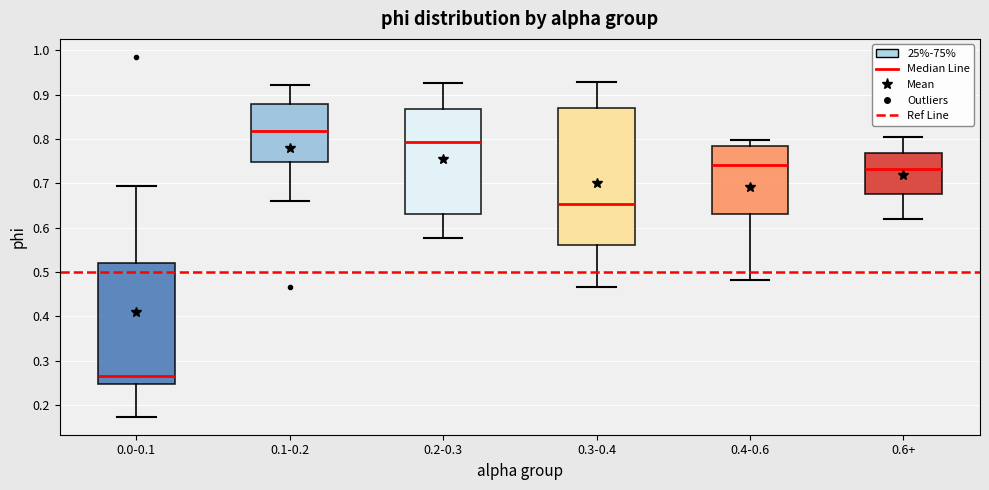

Reading left to right, read every box against the y-axis: the position of its median line, the range the box covers, and the ends of its whiskers. The values are not printed on the chart, so give them approximately, as read against the axis.

0.0-0.1: median 0.27, box 0.25 to 0.52, whiskers 0.17 to 0.69
0.1-0.2: median 0.82, box 0.75 to 0.88, whiskers 0.66 to 0.92
0.2-0.3: median 0.79, box 0.63 to 0.87, whiskers 0.58 to 0.93
0.3-0.4: median 0.65, box 0.56 to 0.87, whiskers 0.47 to 0.93
0.4-0.6: median 0.74, box 0.63 to 0.78, whiskers 0.48 to 0.80
0.6+: median 0.73, box 0.68 to 0.77, whiskers 0.62 to 0.80